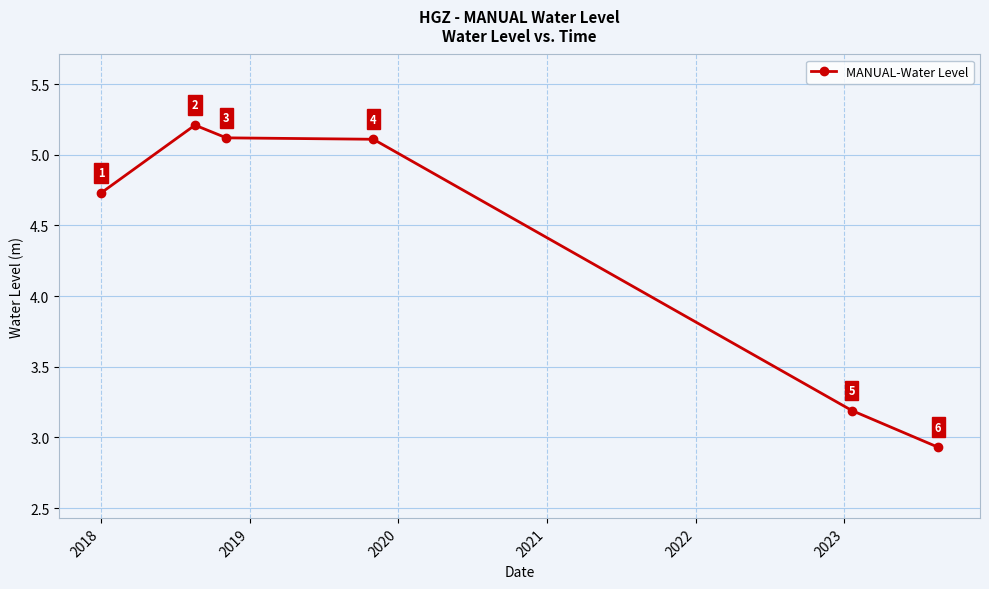

What is the greatest value displayed?

5.2